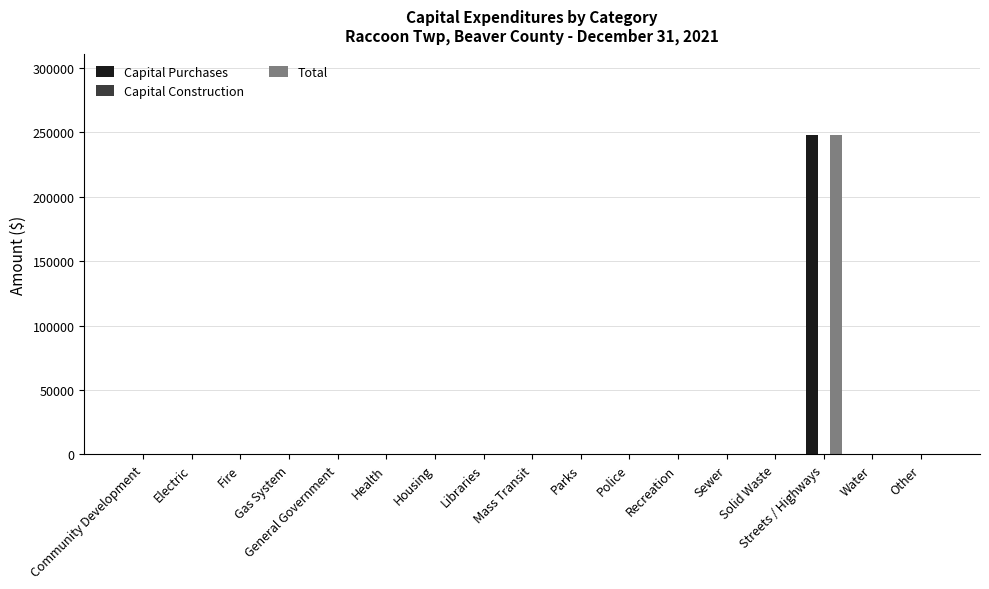

What is the sum of all Capital Purchases values?

247523